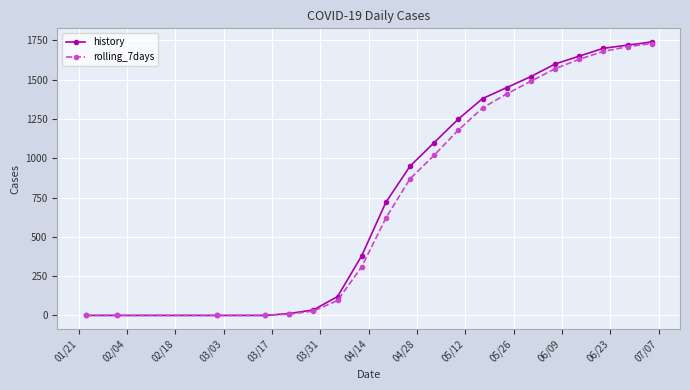

Which series has the widest spread of values?

history